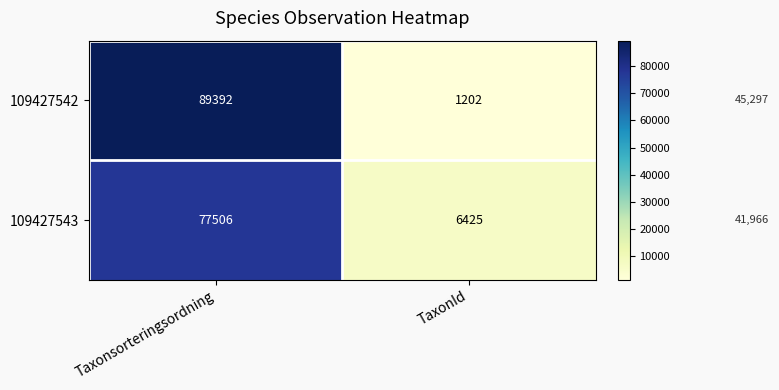

What is the total value across all series at TaxonId?

7627